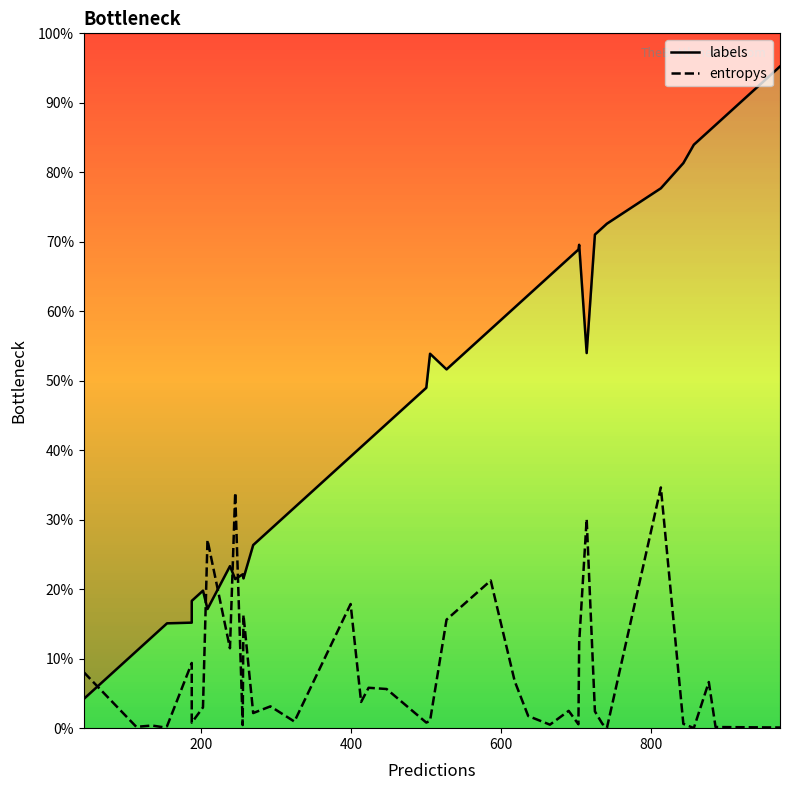

Which series has the widest spread of values?

labels